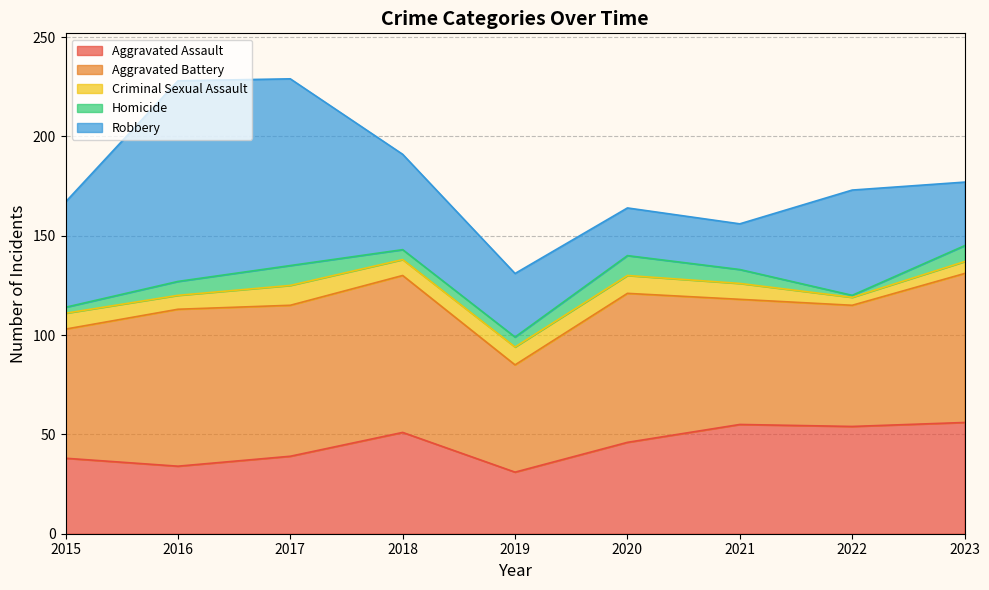

What is the total value across all series at 2021?

156